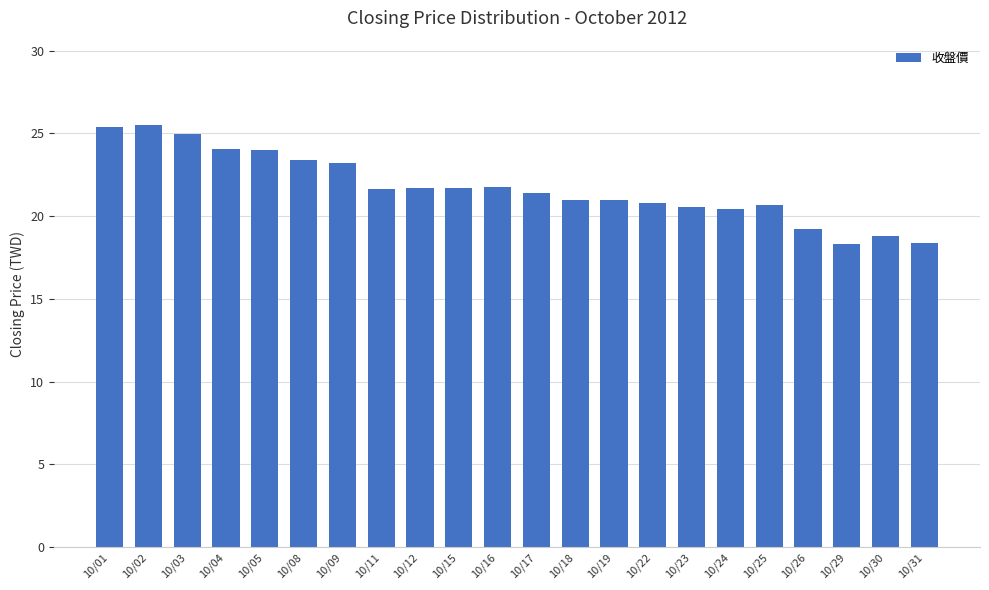

Count the number of data series in this chart.

1